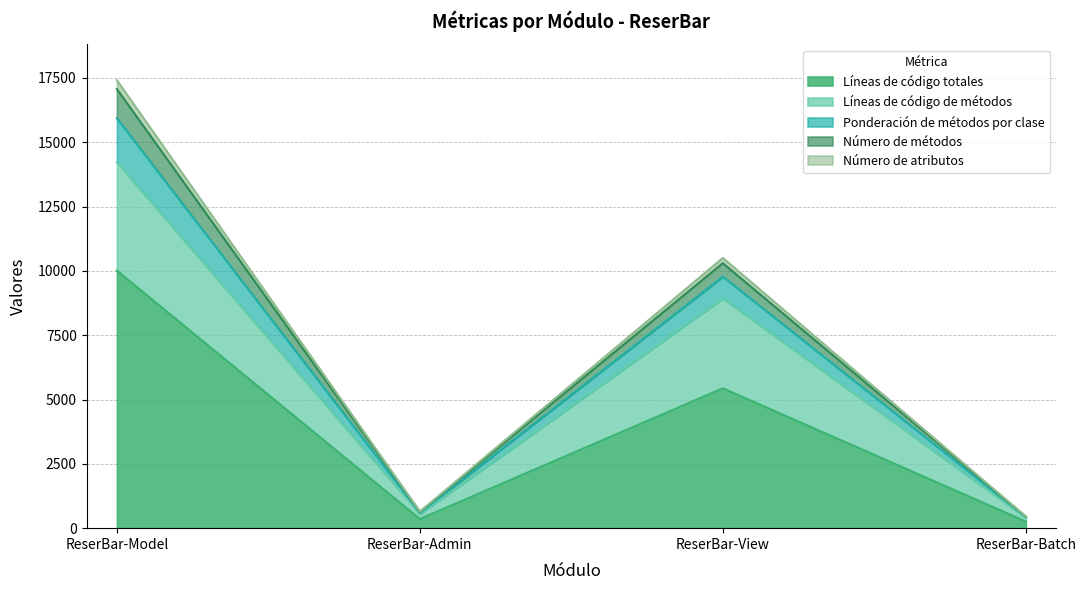

The Líneas de código totales series shows 5436 at ReserBar-View. True or false?

True